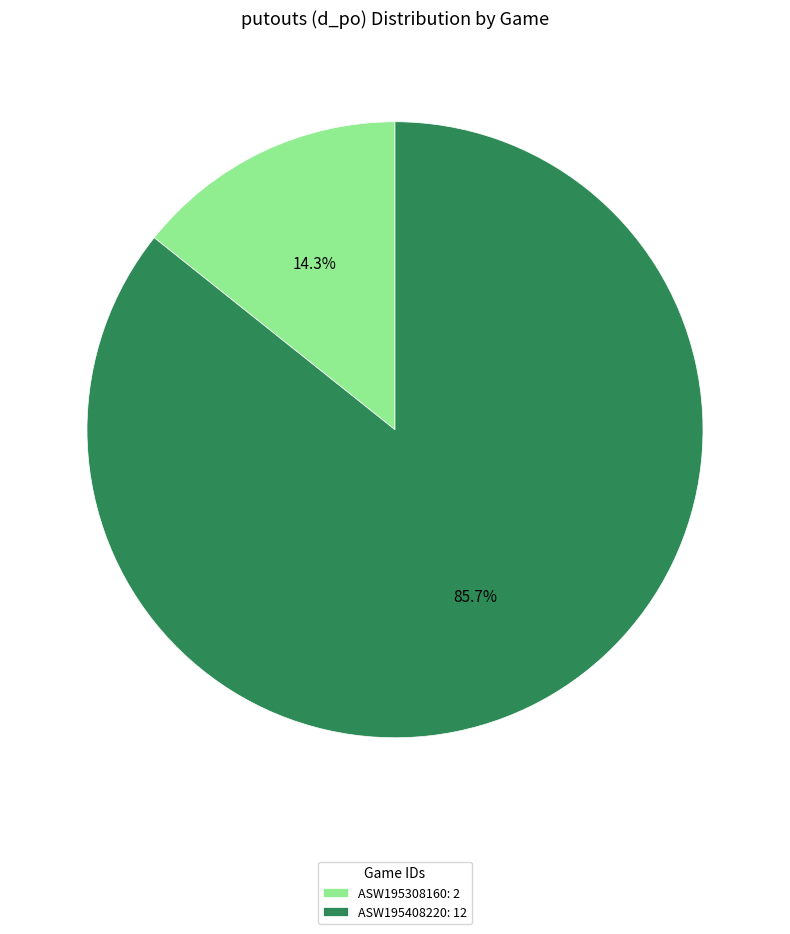

To the nearest percent, what percentage of the pie is ASW195408220?

86%